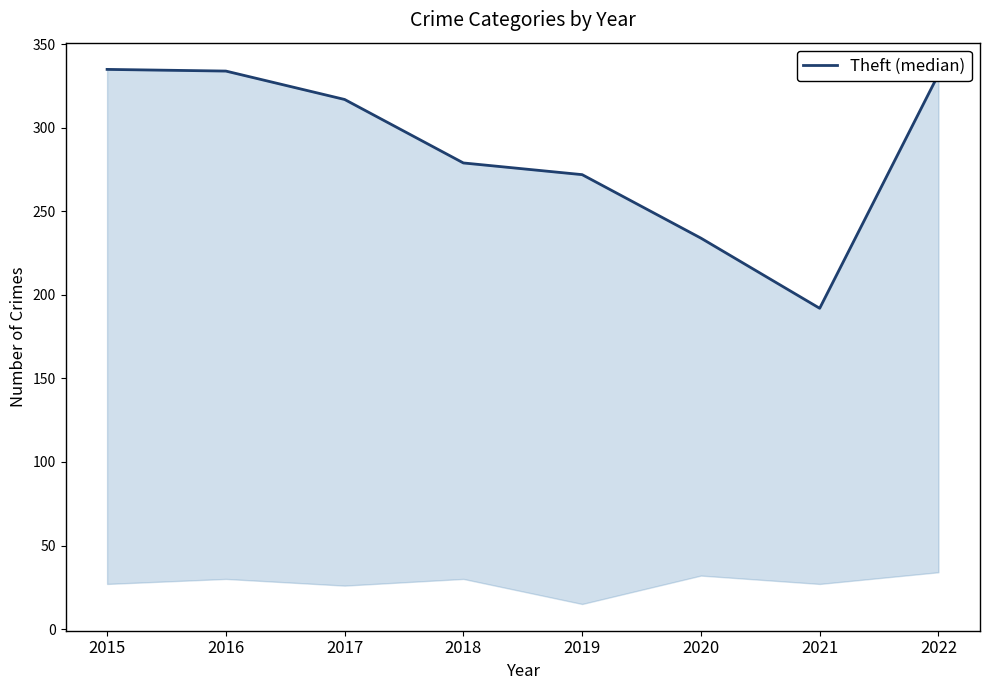

Does the chart display data point markers on the line(s)?

No